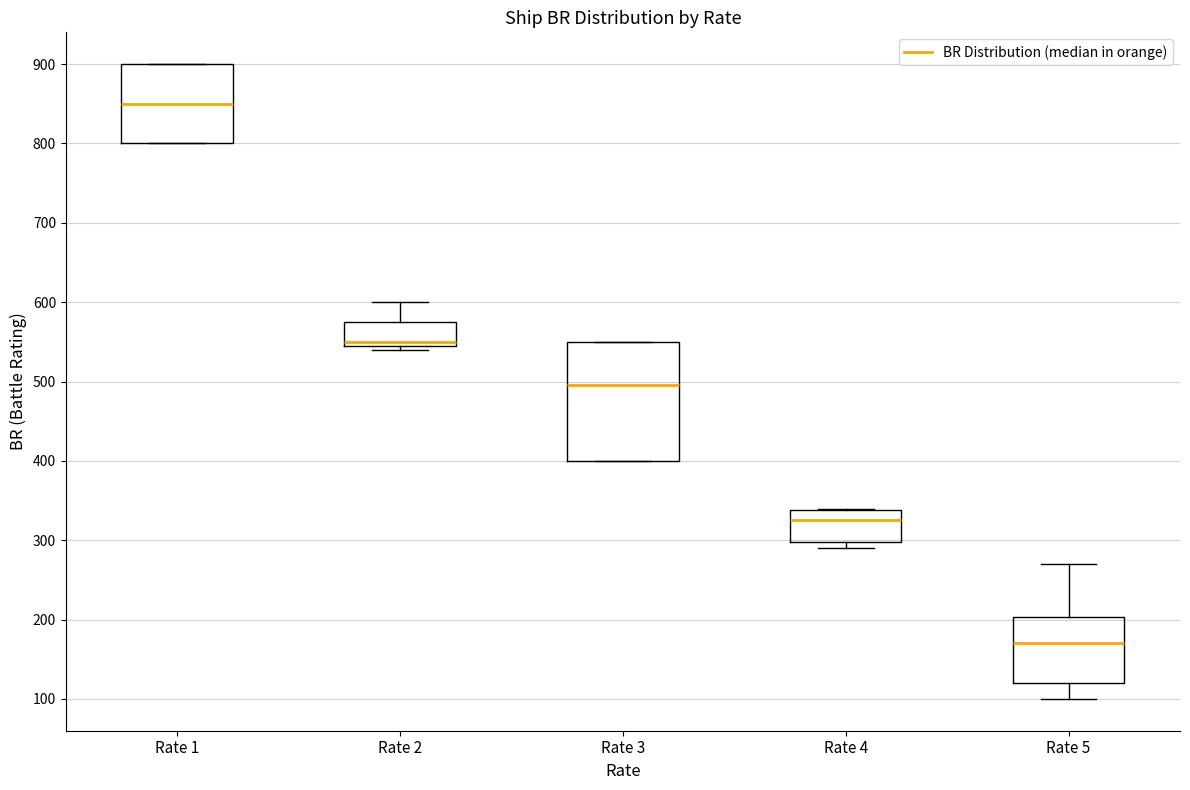

Reading left to right, transcribe this box plot: for each box, give where its median line is, the range the box spans, and where its two whiskers end, as read against the y-axis. The values are not printed on the chart, so give them approximately, as read against the axis.

Rate 1: median 850, box 800 to 900, whiskers 800 to 900
Rate 2: median 550 (just above the box's lower edge), box 550 to 580, whiskers 540 to 600
Rate 3: median 500, box 400 to 550, whiskers 400 to 550
Rate 4: median 330, box 300 to 340, whiskers 290 to 340
Rate 5: median 170, box 120 to 200, whiskers 100 to 270